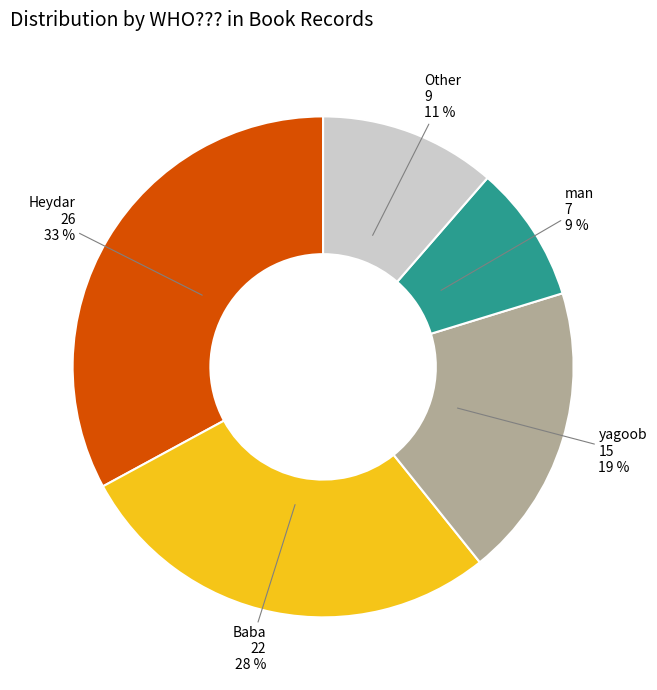

The Other slice represents 11% of the pie. True or false?

True